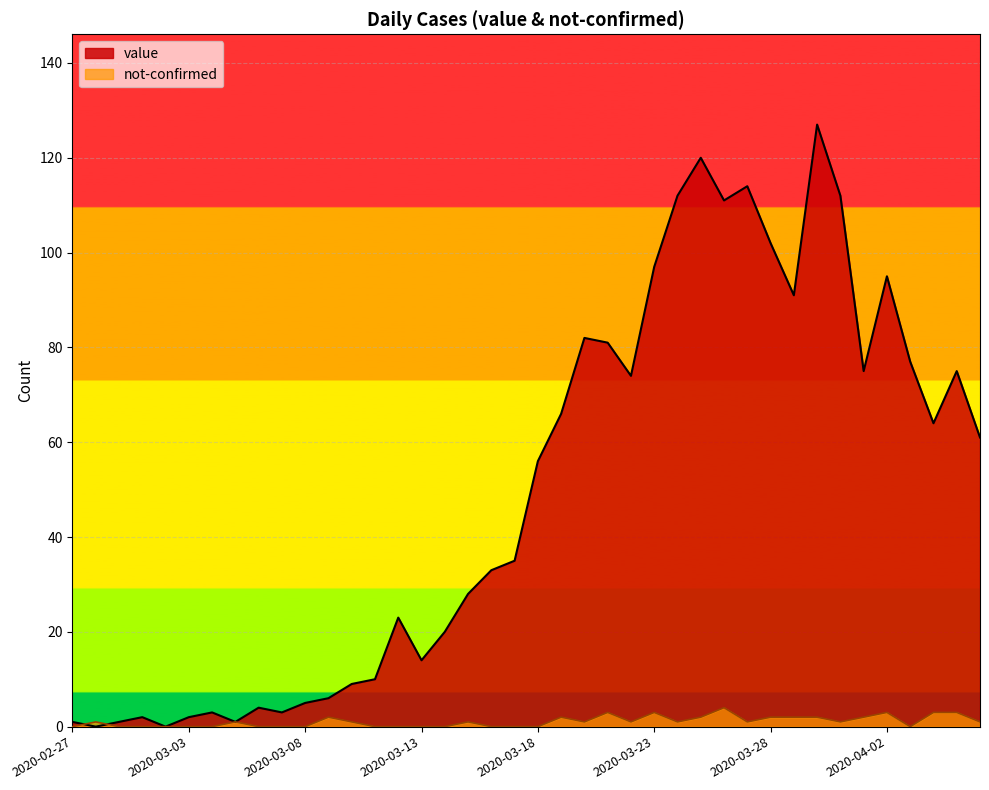

List the series in order of their peak value, lowest first.

not-confirmed, value